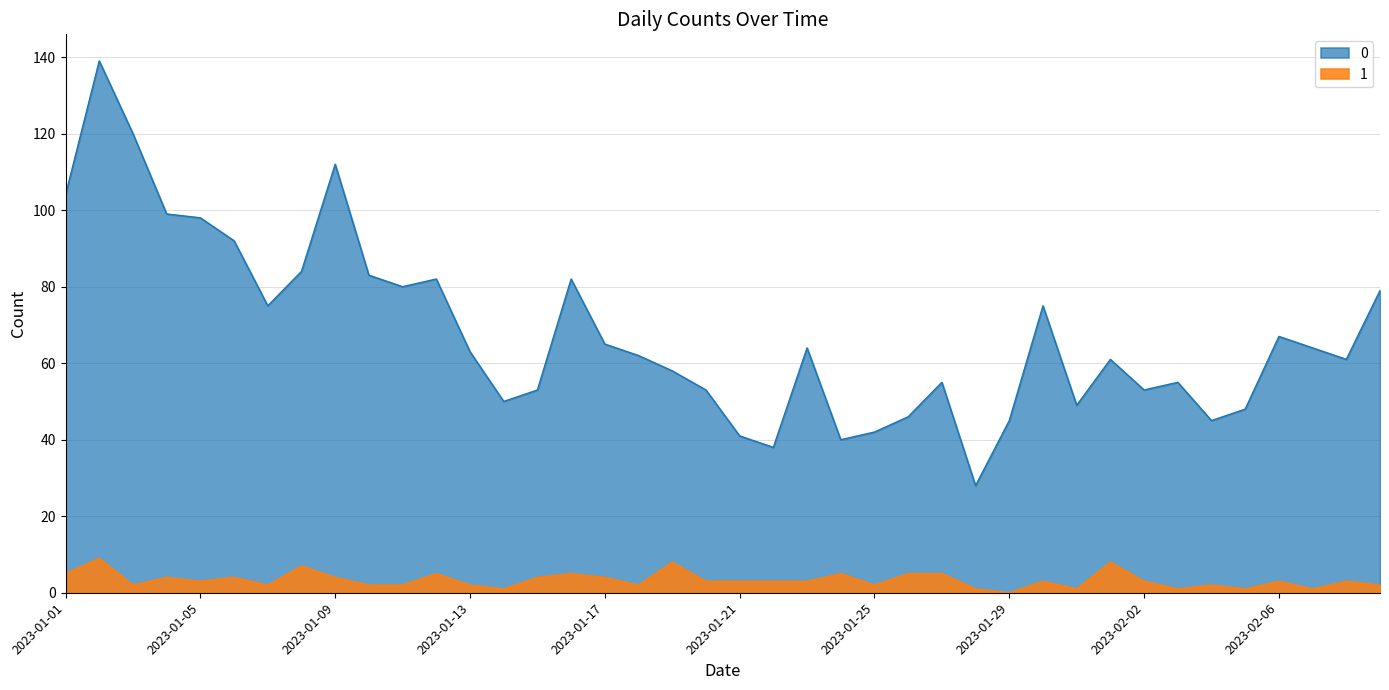

List the labels in order of 1 value, largest first.

2023-01-02, 2023-01-19, 2023-02-01, 2023-01-08, 2023-01-01, 2023-01-12, 2023-01-16, 2023-01-24, 2023-01-26, 2023-01-27, 2023-01-04, 2023-01-06, 2023-01-09, 2023-01-15, 2023-01-17, 2023-01-05, 2023-01-20, 2023-01-21, 2023-01-22, 2023-01-23, 2023-01-30, 2023-02-02, 2023-02-06, 2023-02-08, 2023-01-03, 2023-01-07, 2023-01-10, 2023-01-11, 2023-01-13, 2023-01-18, 2023-01-25, 2023-02-04, 2023-02-09, 2023-01-14, 2023-01-28, 2023-01-31, 2023-02-03, 2023-02-05, 2023-02-07, 2023-01-29